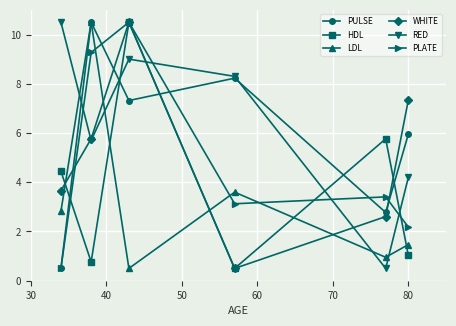

Is this an area chart (filled region under the line)?

No